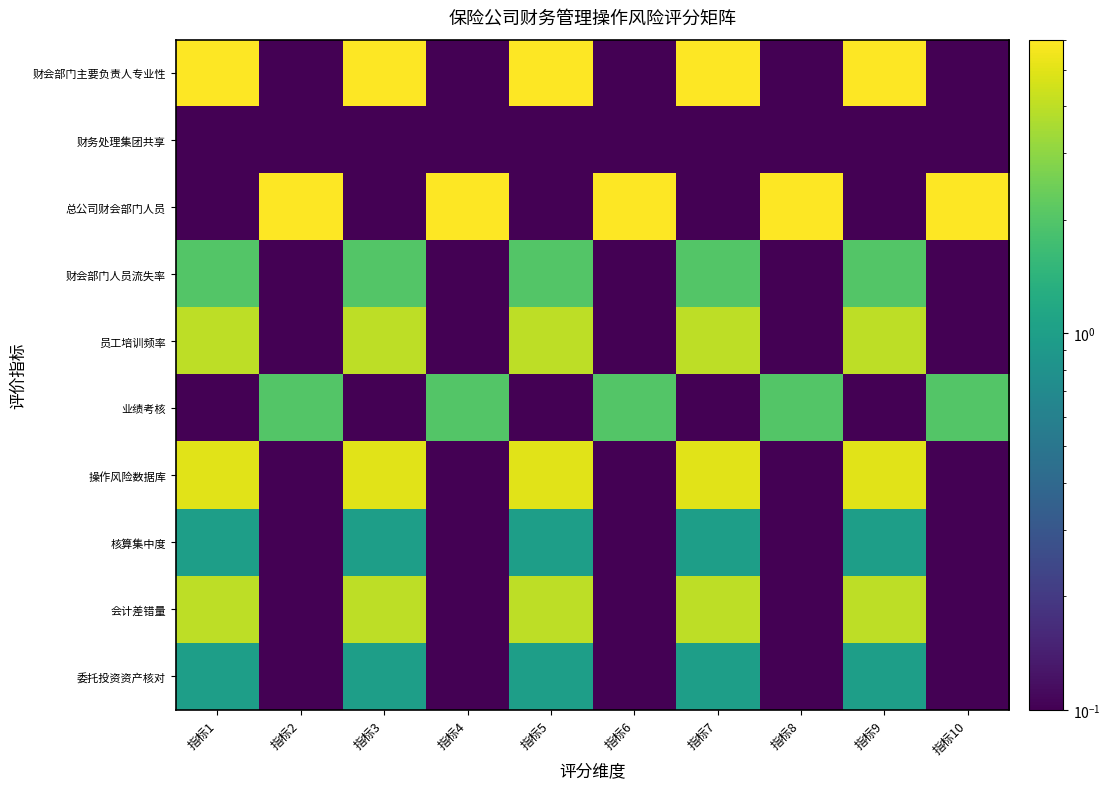

Which has a higher value, 指标3 or 指标9?

指标3